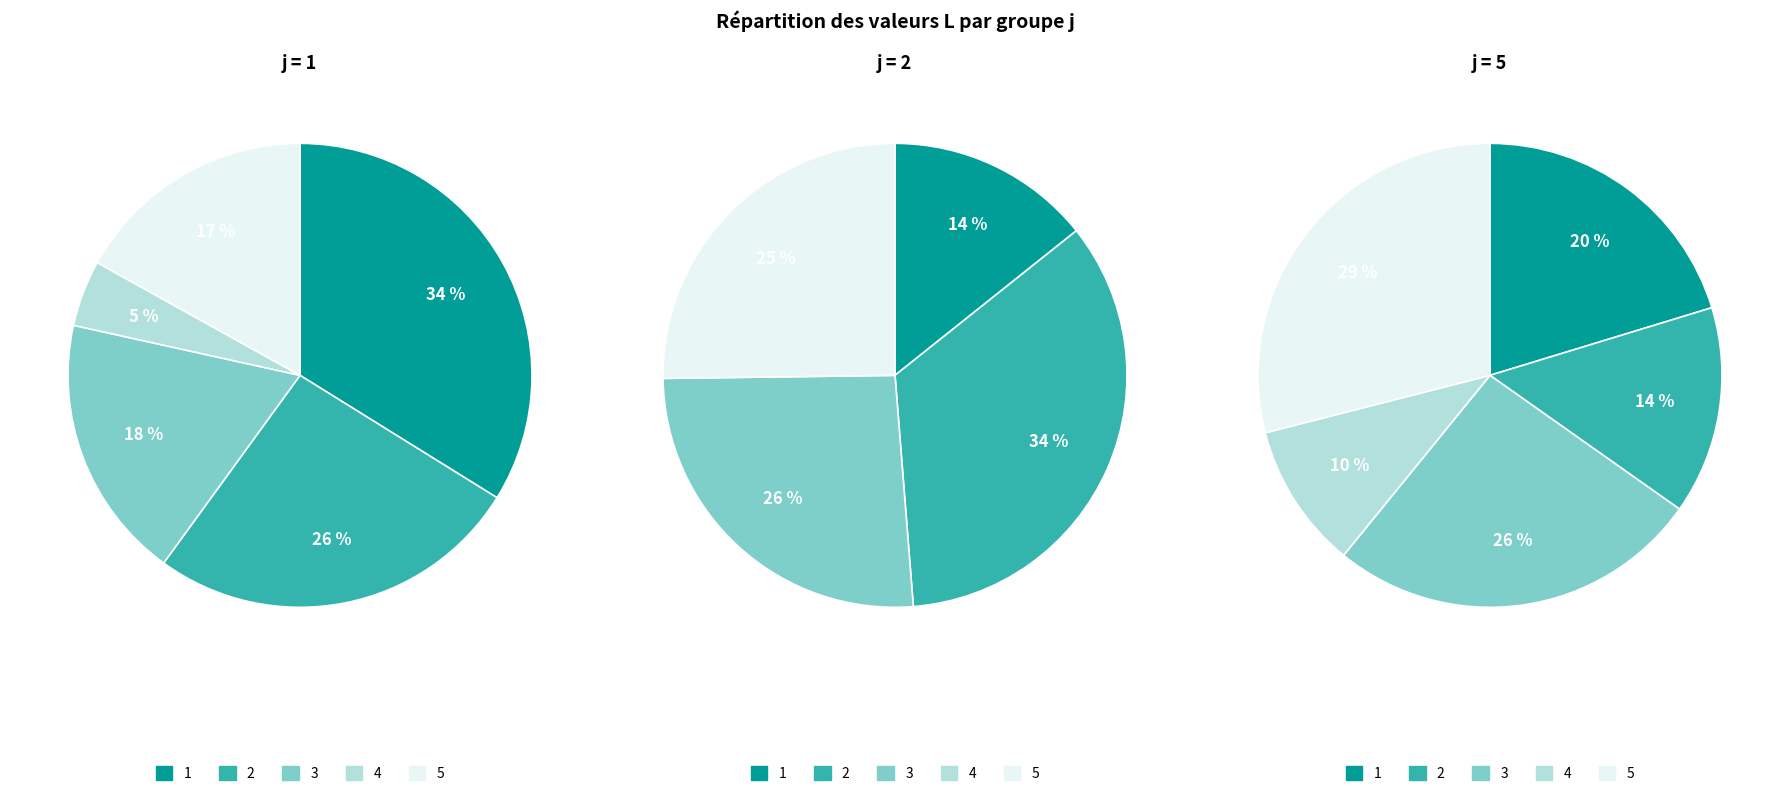

How many segments does this pie chart have?

5